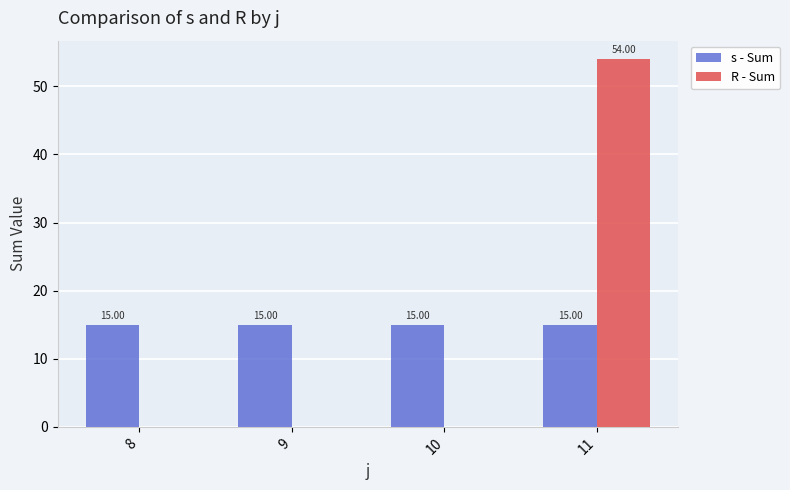

Which series changed the most between 8 and 11?

R - Sum